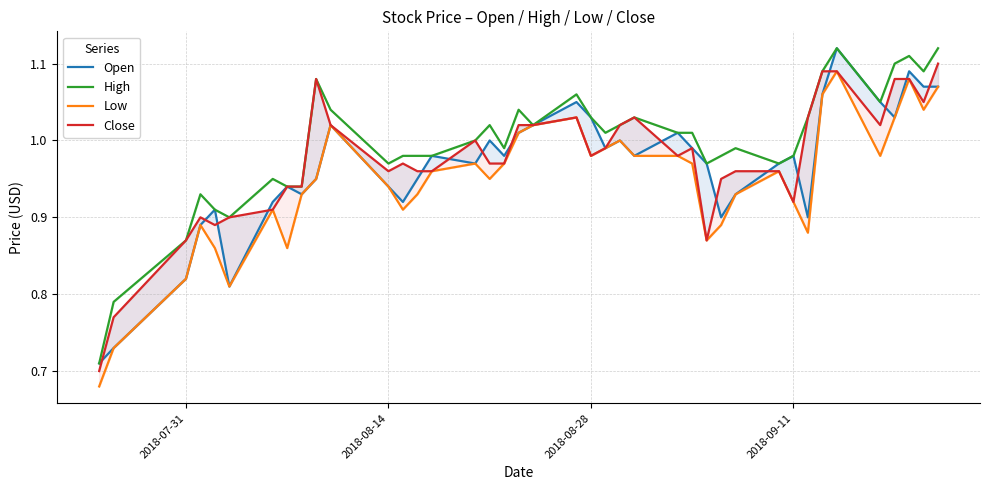

What is the difference between the maximum and minimum values in the High series?

0.4